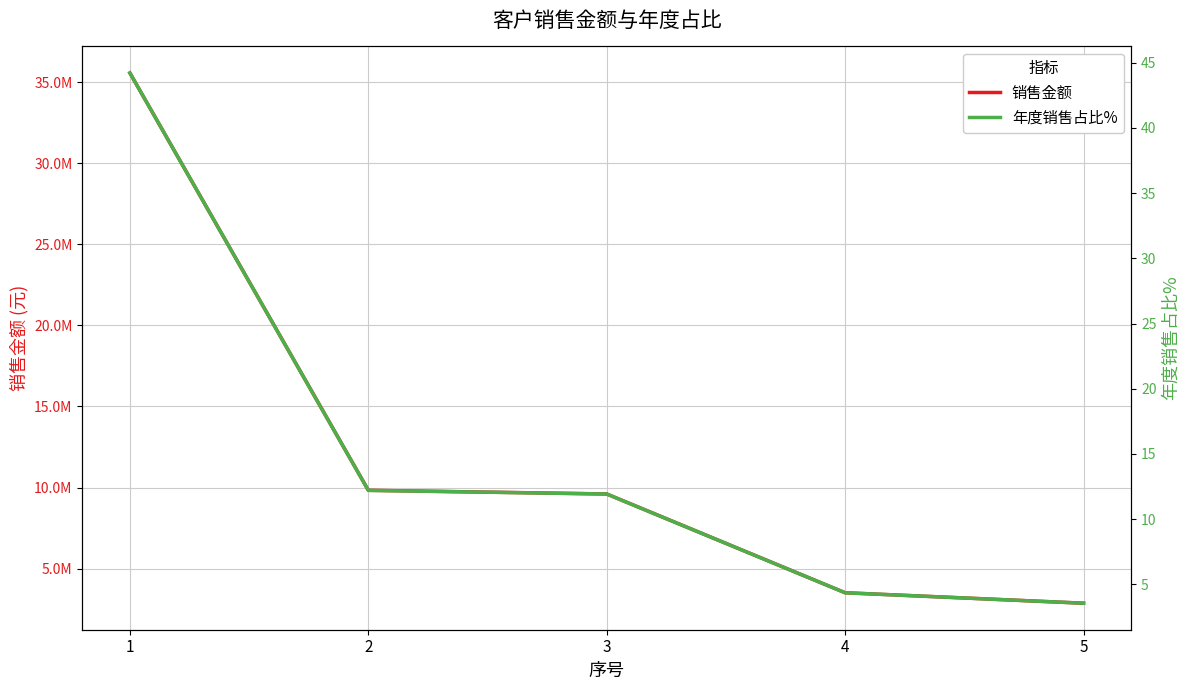

What are all the series names shown in the legend?

销售金额, 年度销售占比%